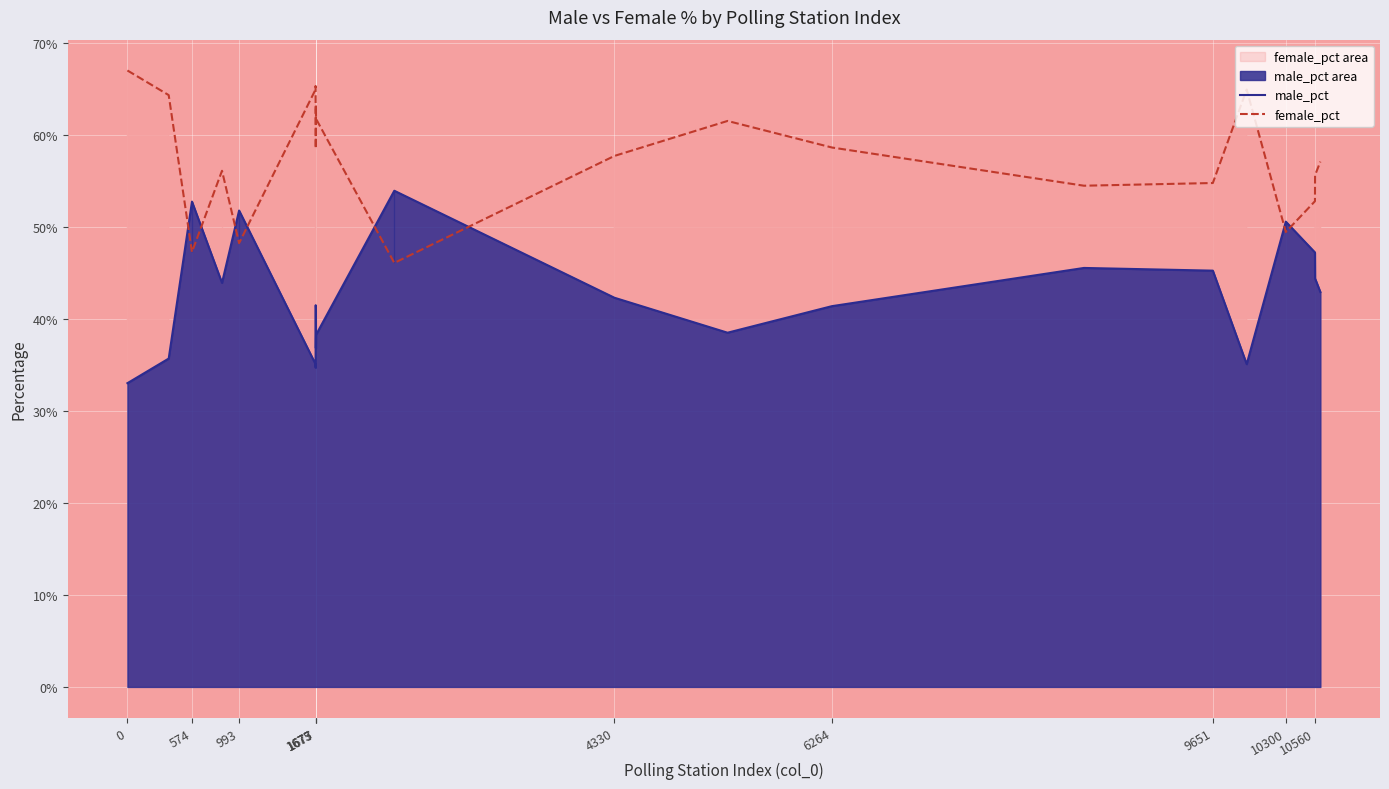

What is the highest value of the female_pct series?

0.7